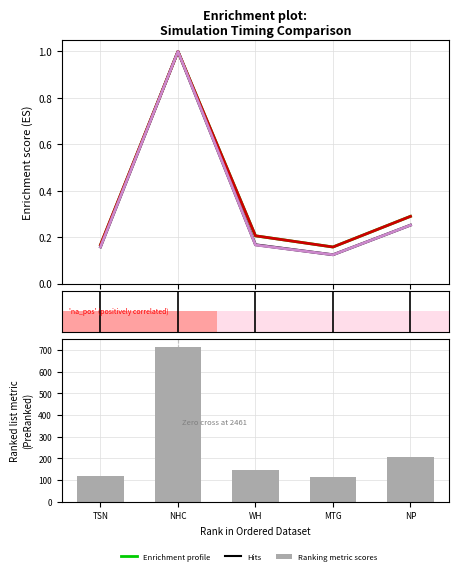

Rank the series at MTG from lowest to highest value.

PH(0) mean, Piha (O0), PH(2) mean, Piha (O2), Ranking metric scores